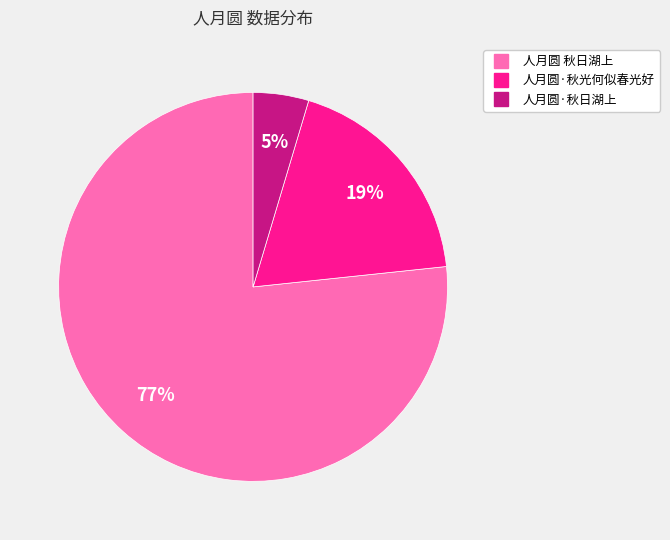

Which category has the smallest portion of the pie?

人月圆·秋日湖上